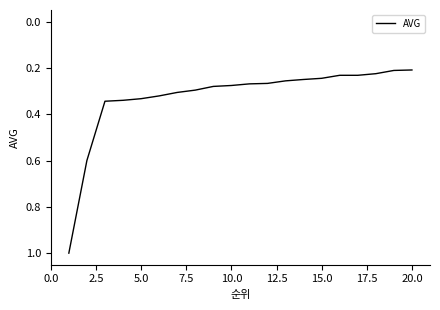

What is the maximum value shown in the chart?

1.0